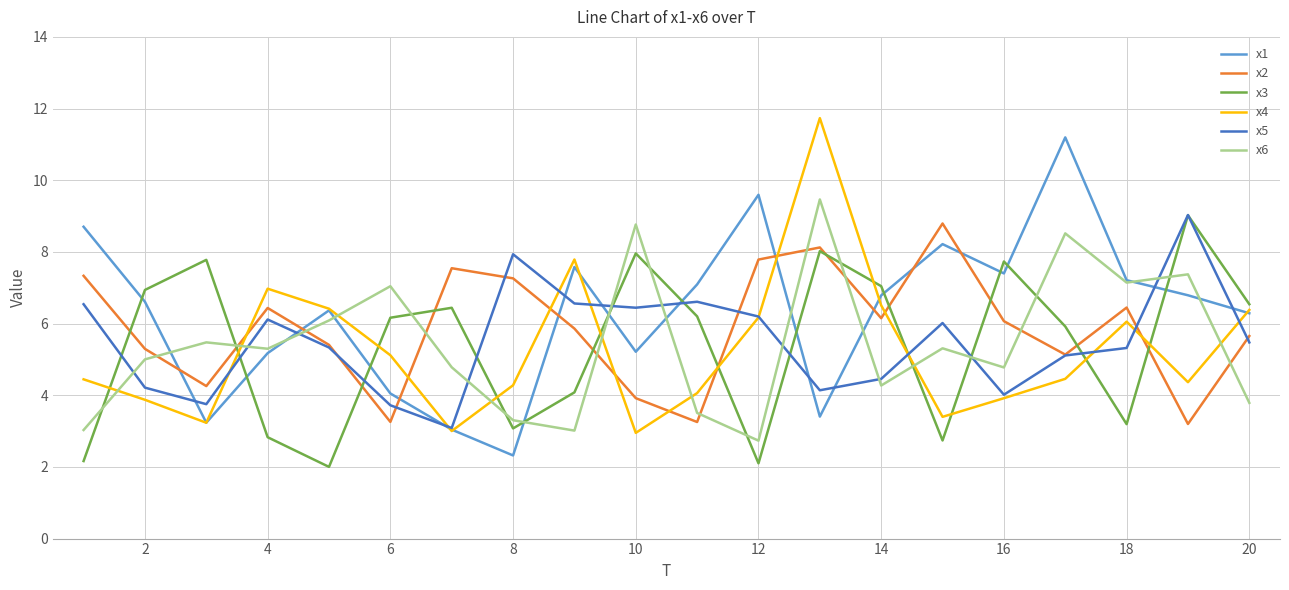

What is the minimum value shown in the chart?

2.0